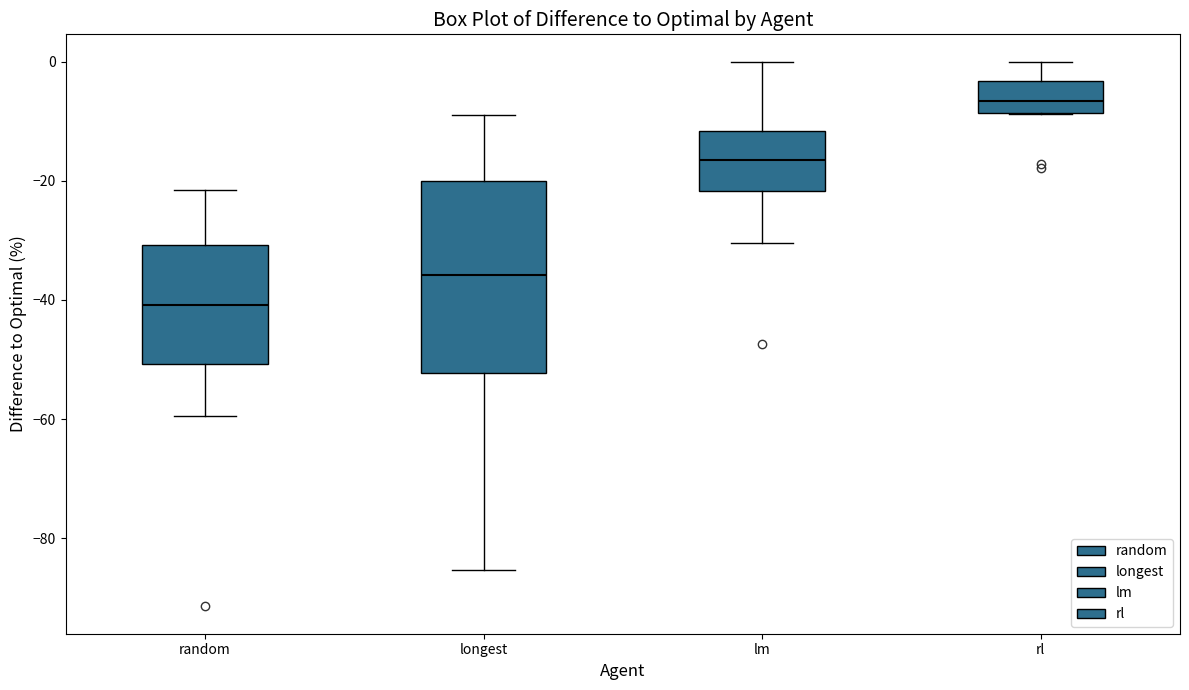

Reading left to right, read every box against the y-axis: the position of its median line, the range the box covers, and the ends of its whiskers. The values are not printed on the chart, so give them approximately, as read against the axis.

random: median -40, box -50 to -30, whiskers -60 to -22
longest: median -36, box -52 to -20, whiskers -86 to -8
lm: median -16, box -22 to -12, whiskers -30 to 0
rl: median -6, box -8 to -4, whiskers -8 to 0